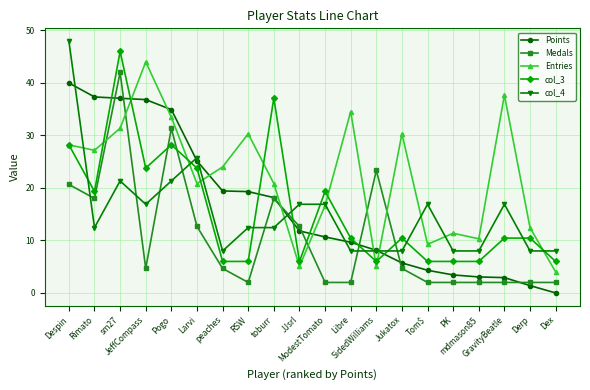

What is the sum of all Entries values?

436.8